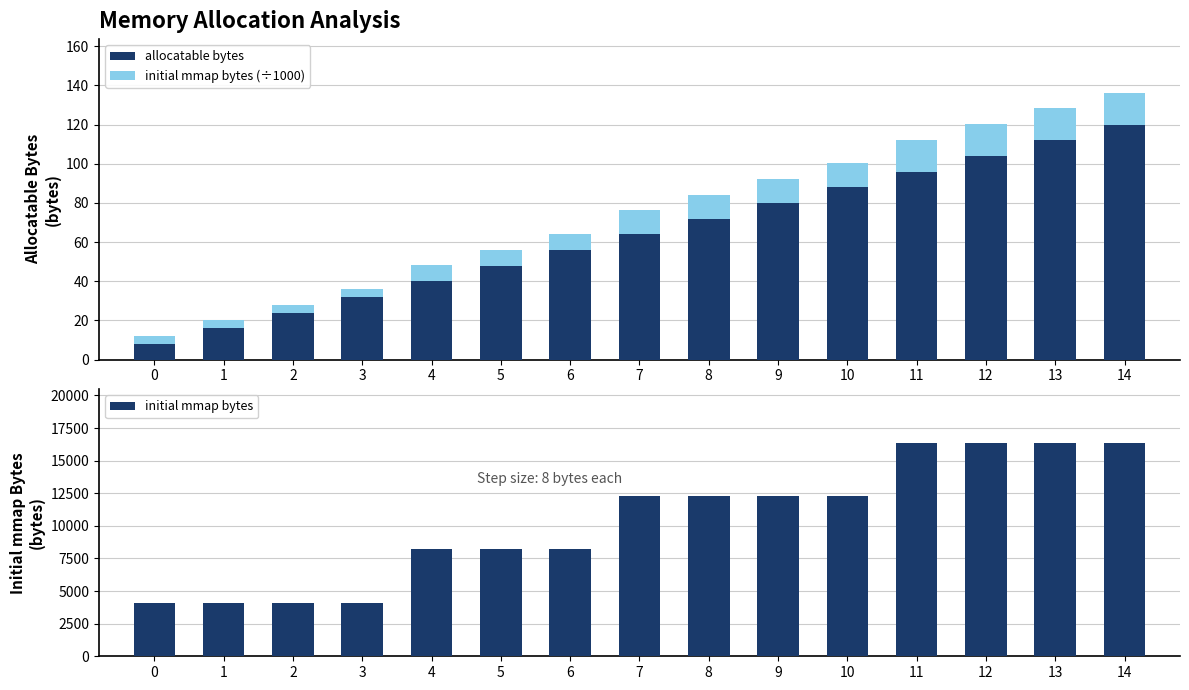

Which category has the highest value in the initial mmap bytes series?

11